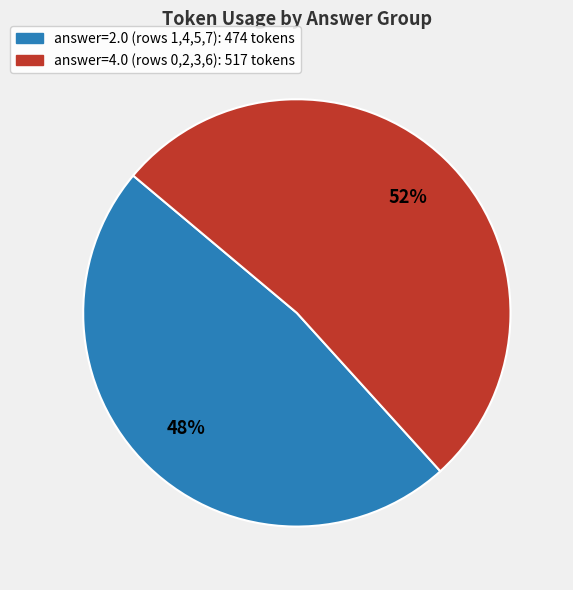

To the nearest percent, what is the average slice percentage?

50%